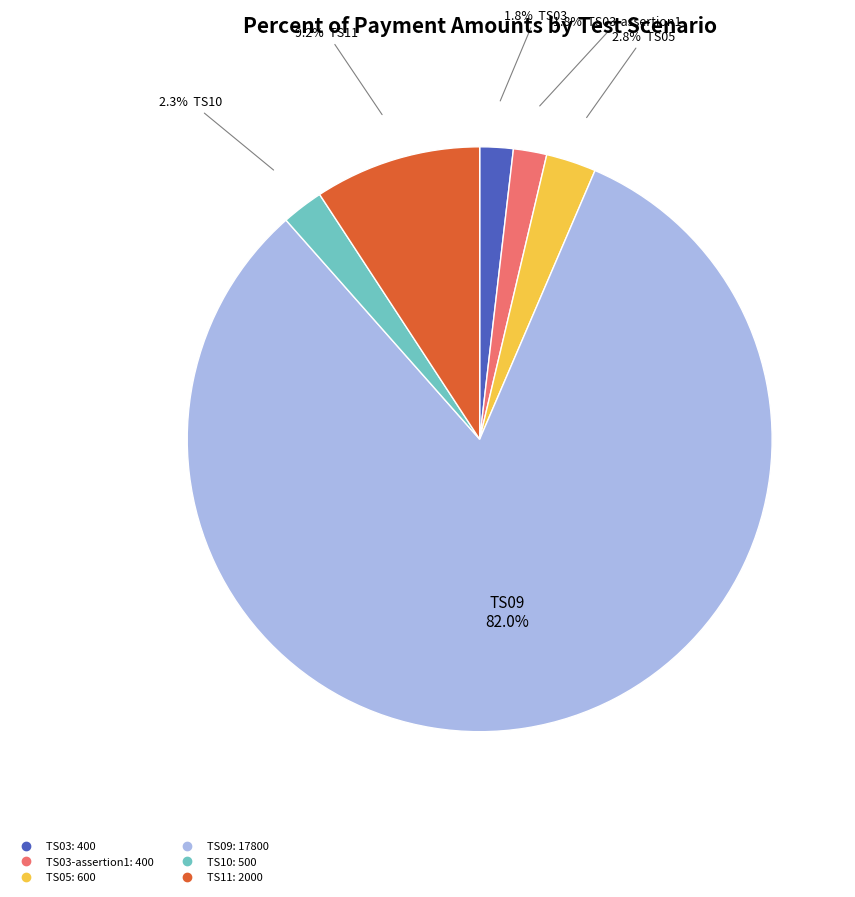

Is there any slice that represents more than half of the pie?

Yes